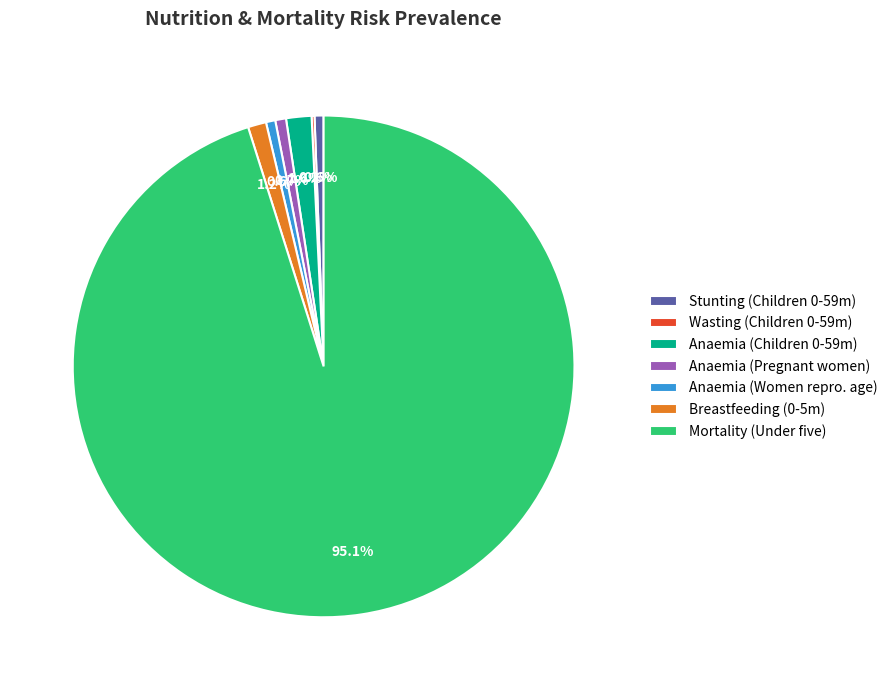

To the nearest percent, what is the average slice percentage?

14%